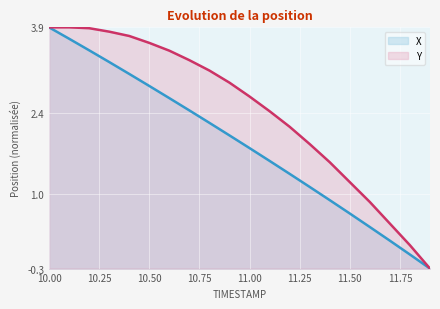

Rank the series by their maximum value, from lowest to highest.

X, Y